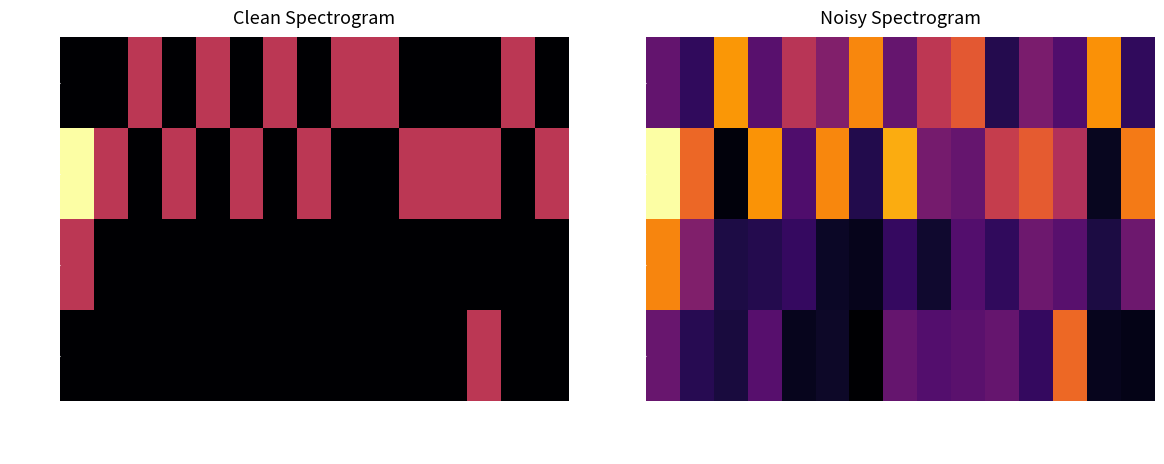

The type=4 series shows 0.1 at XSTR-14. True or false?

False